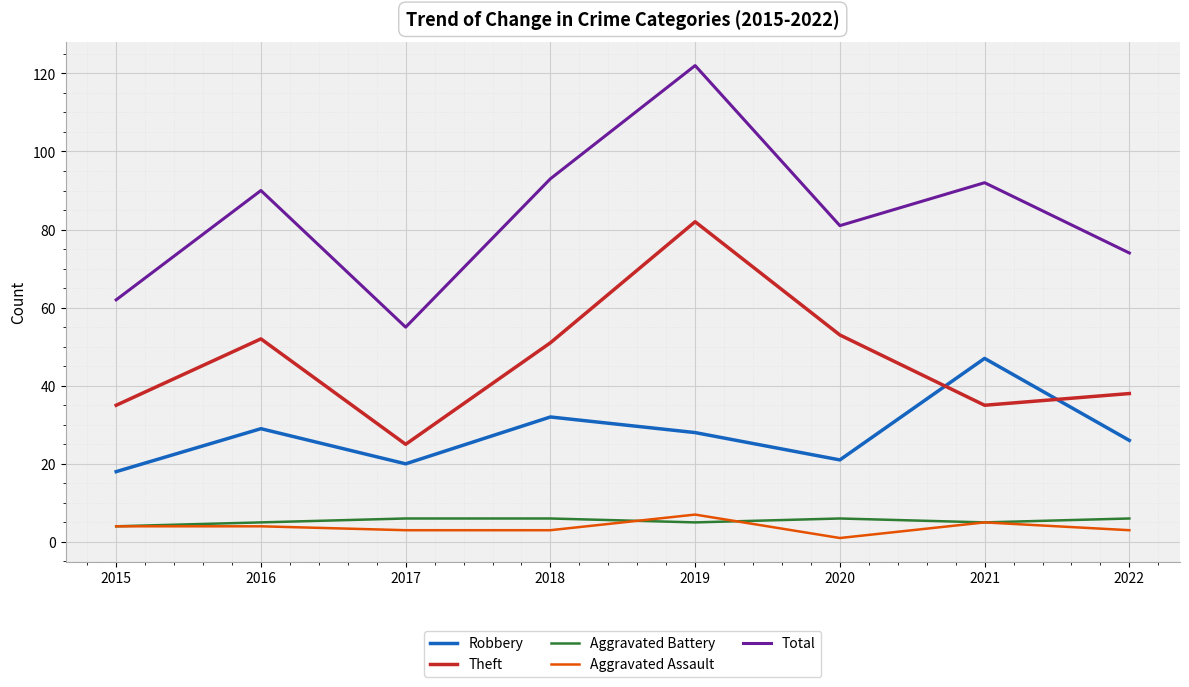

Between 2017 and 2021, which series saw the biggest shift?

Total